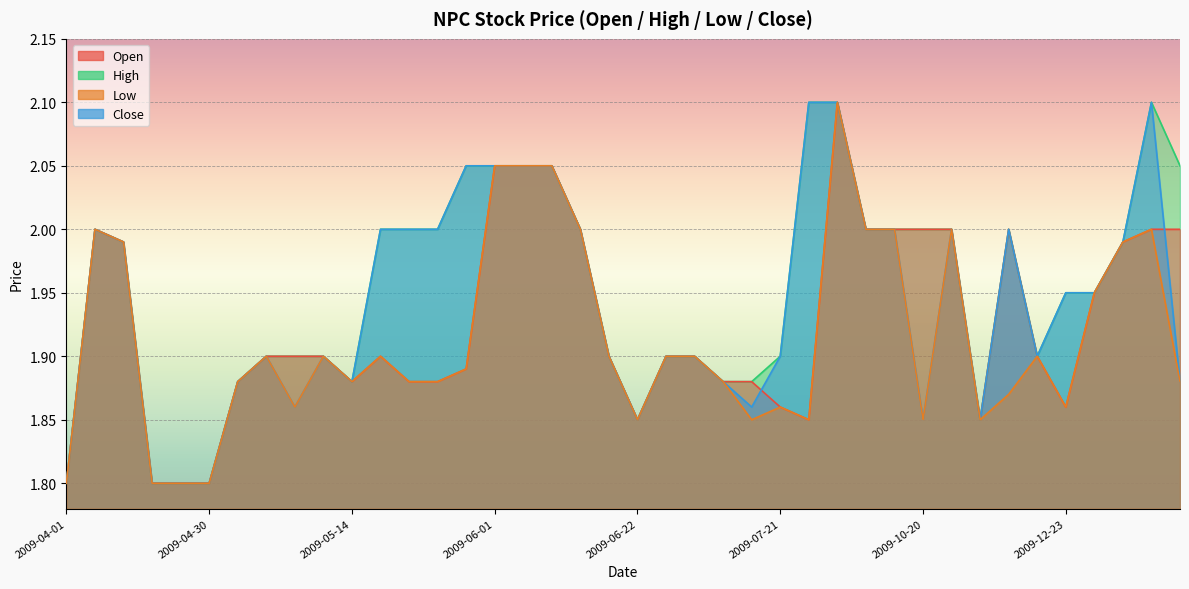

What is the value of the low point at the 16th from the left?

2.0